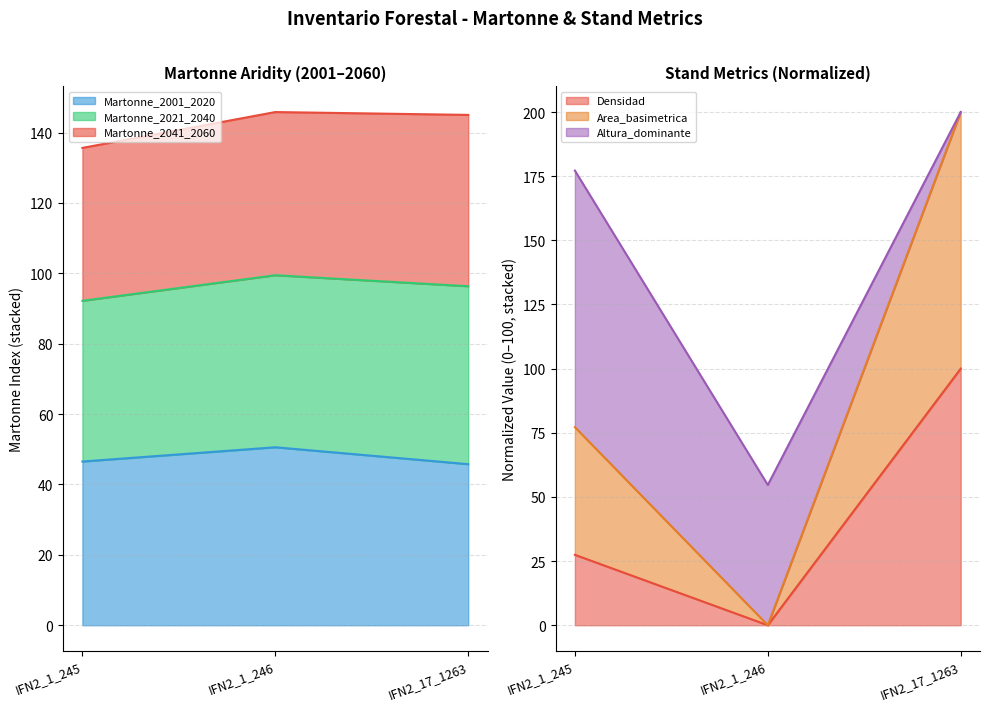

Which series changed the most between IFN2_1_245 and IFN2_1_246?

Area_basimetrica